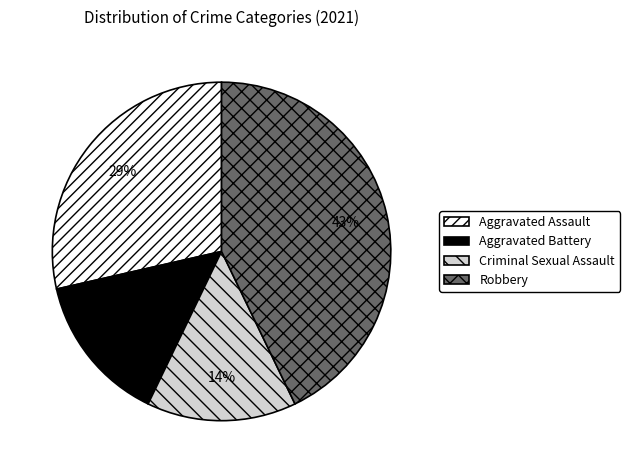

What percentage is the Criminal Sexual Assault slice, to the nearest percent?

14%